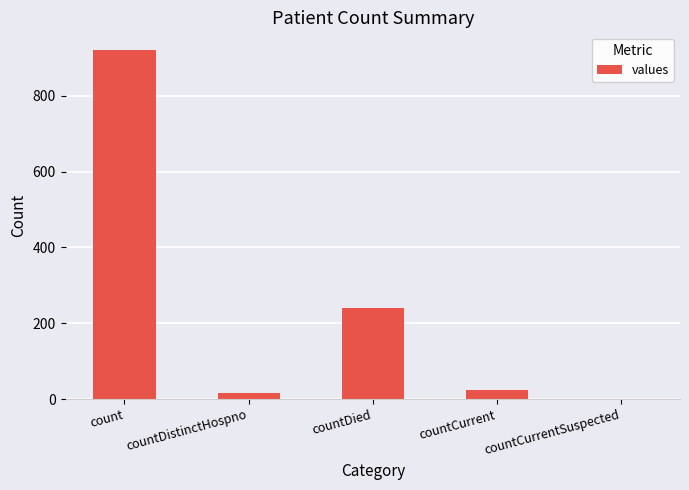

What is the sum of all values?

1200